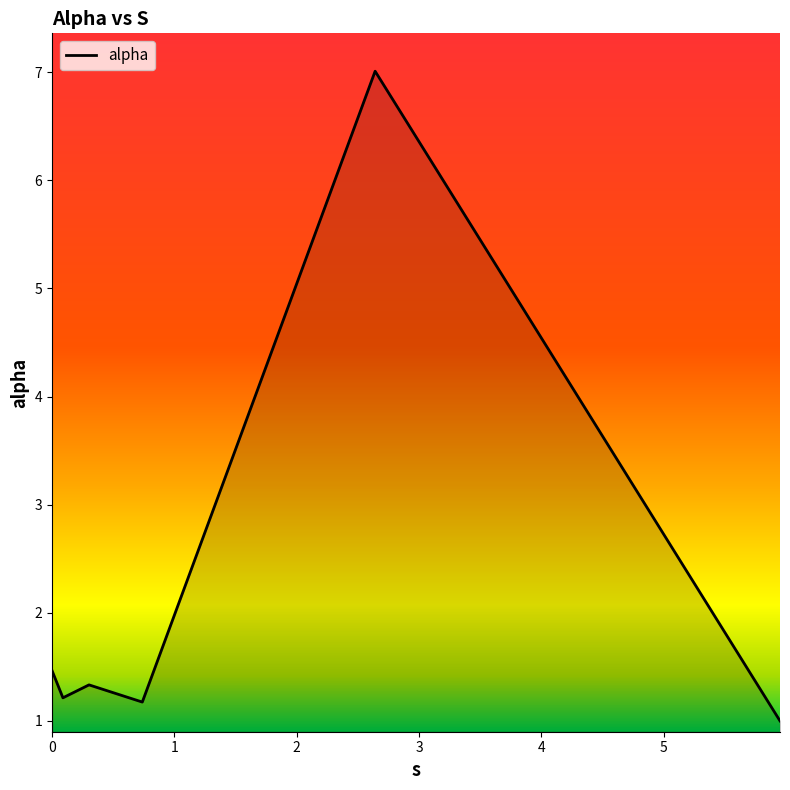

What is the sum of all values?

13.2